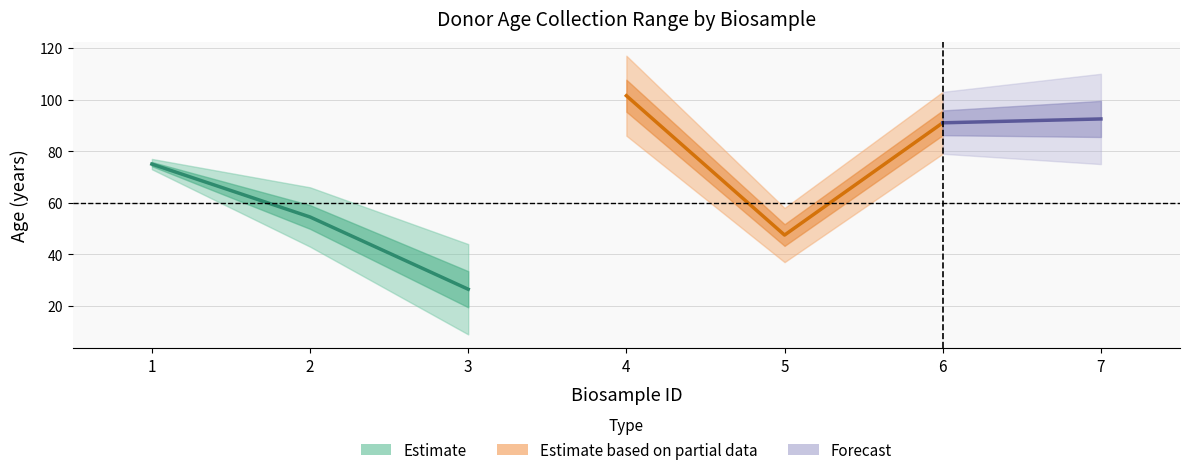

Read the donor_age_at_collection_lower_bound value at 4.

86